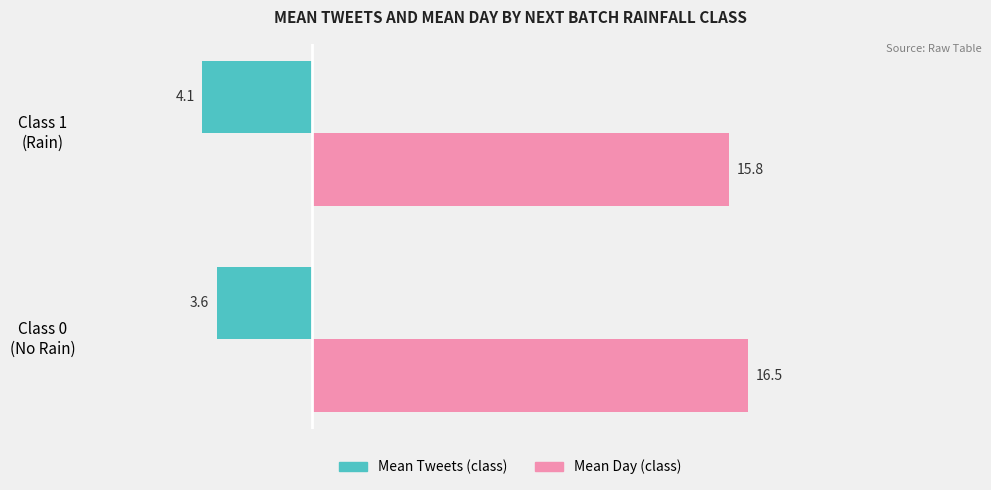

What is the maximum value shown in the chart?

16.5